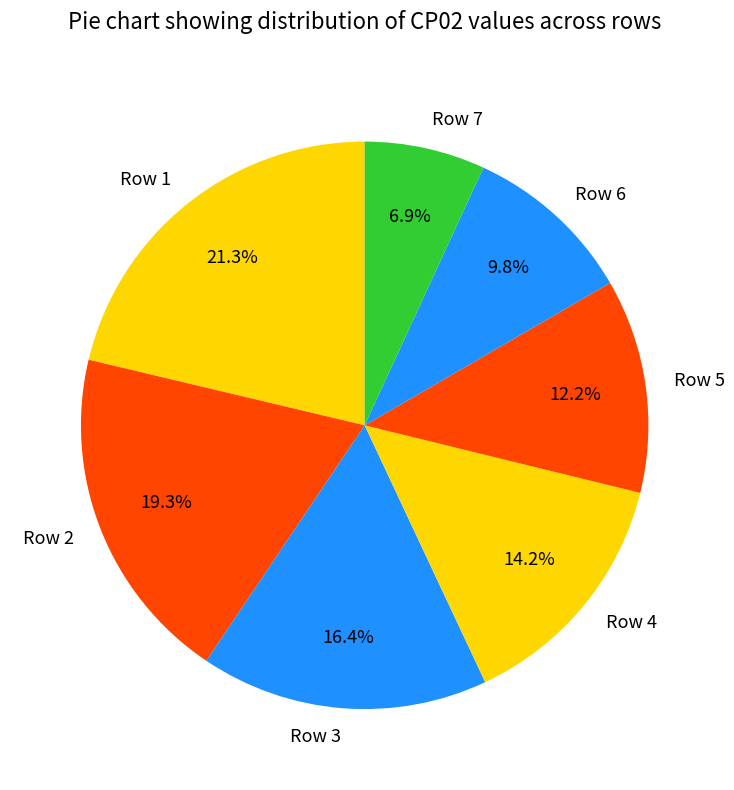

Is Row 6 the majority of the pie?

No